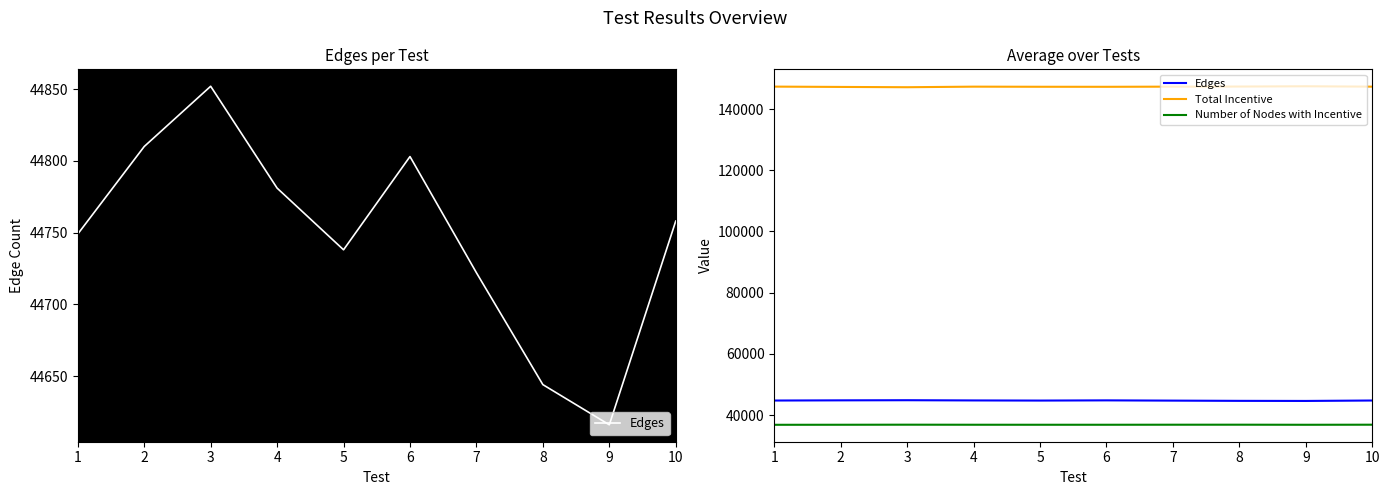

Reading right to left, what are all the values shown in this chart?

Edges: 10=44758	9=44616	8=44644	7=44722	6=44803	5=44738	4=44781	3=44852	2=44810	1=44749
Total Incentive: 10=147306	9=147434	8=147340	7=147307	6=147257	5=147268	4=147305	3=147119	2=147215	1=147317
Number of Nodes with Incentive: 10=36852	9=36829	8=36854	7=36848	6=36835	5=36834	4=36839	3=36856	2=36835	1=36822